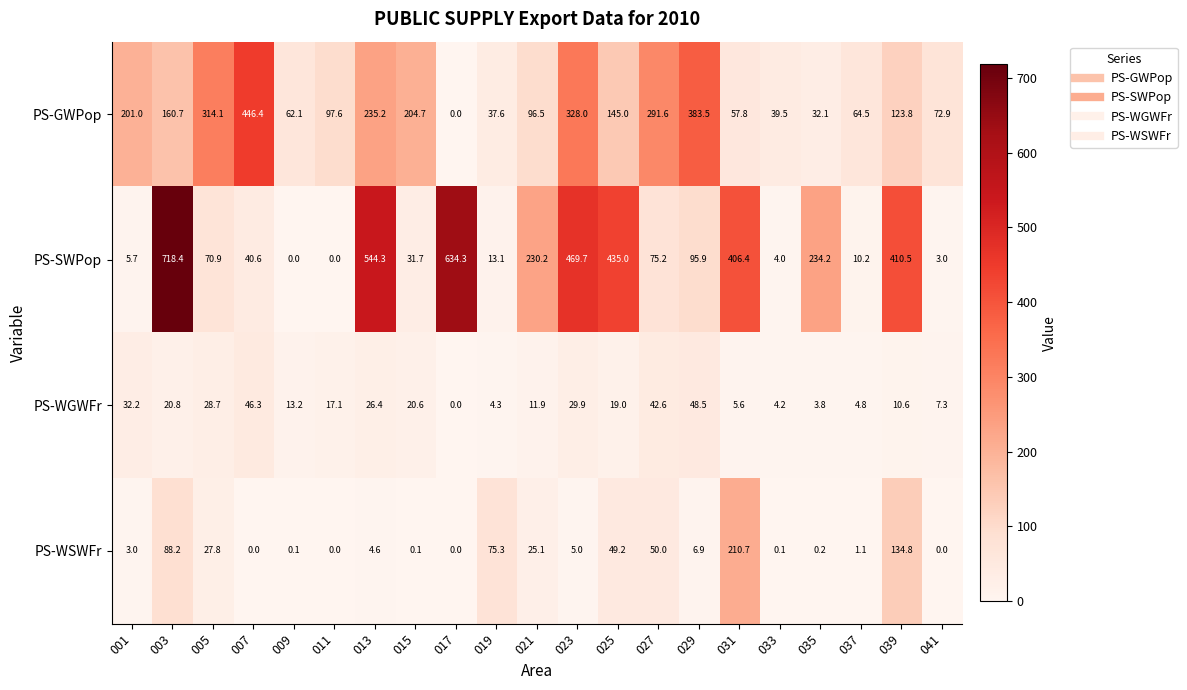

Is it true that PS-WSWFr equals -116.0 at 041?

False